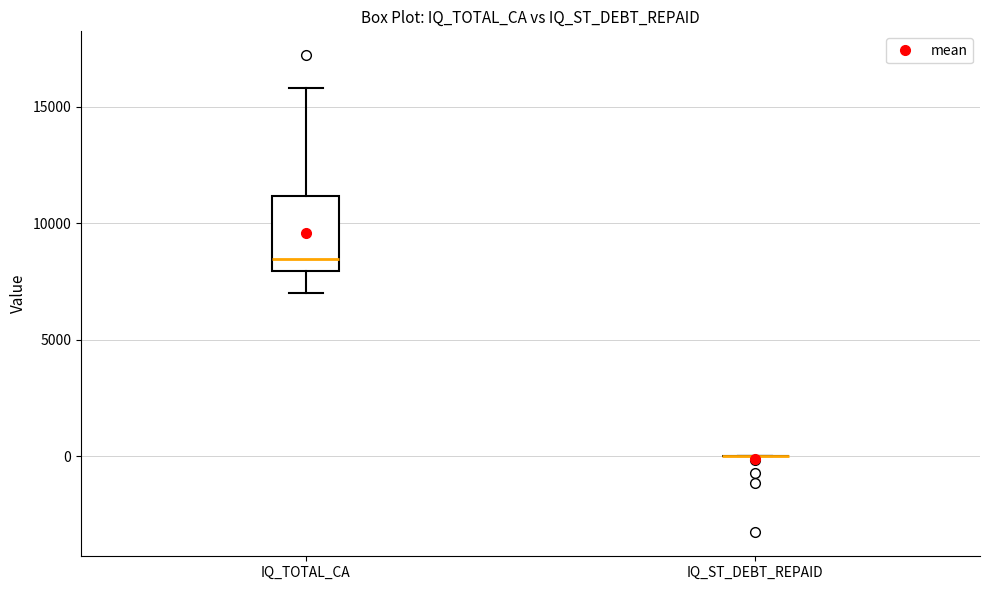

Comparing the boxes themselves (not the whiskers), which one is the tallest?

IQ_TOTAL_CA